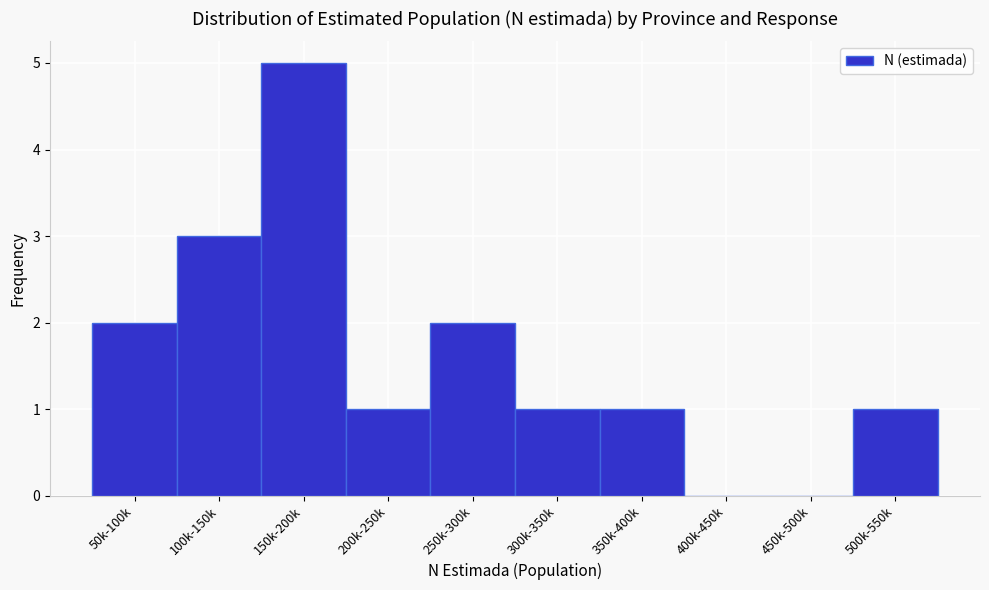

Reading left to right, extract all data points from this chart.

50k-100k=2	100k-150k=3	150k-200k=5	200k-250k=1	250k-300k=2	300k-350k=1	350k-400k=1	400k-450k=0	450k-500k=0	500k-550k=1